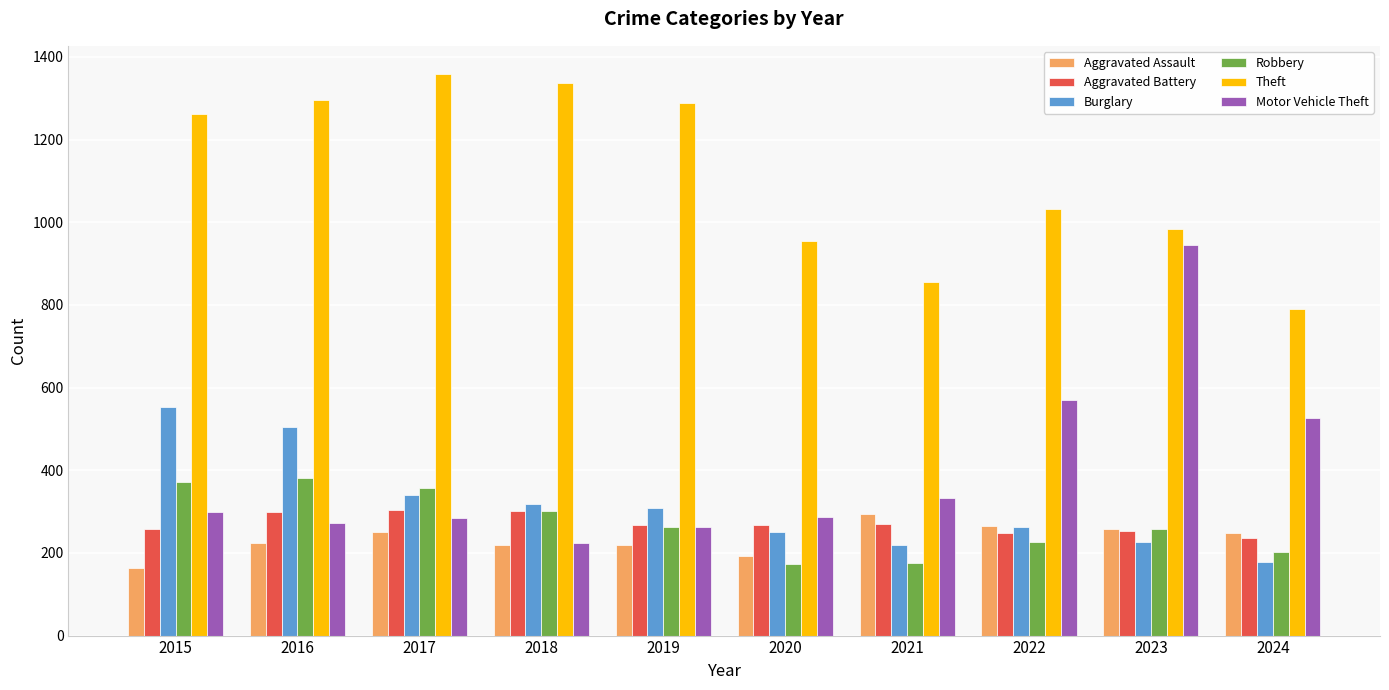

What is the total value across all series at 2018?

2705